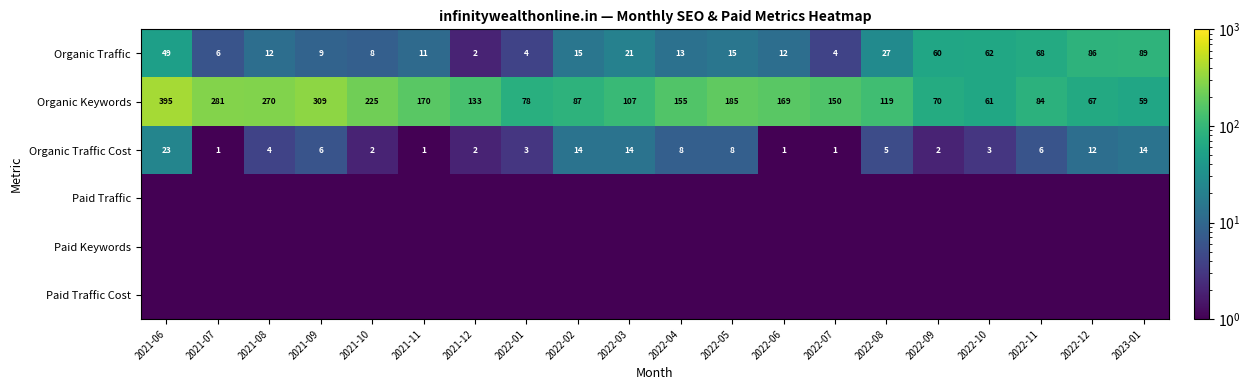

What is the highest value of the Organic Keywords series?

395.0